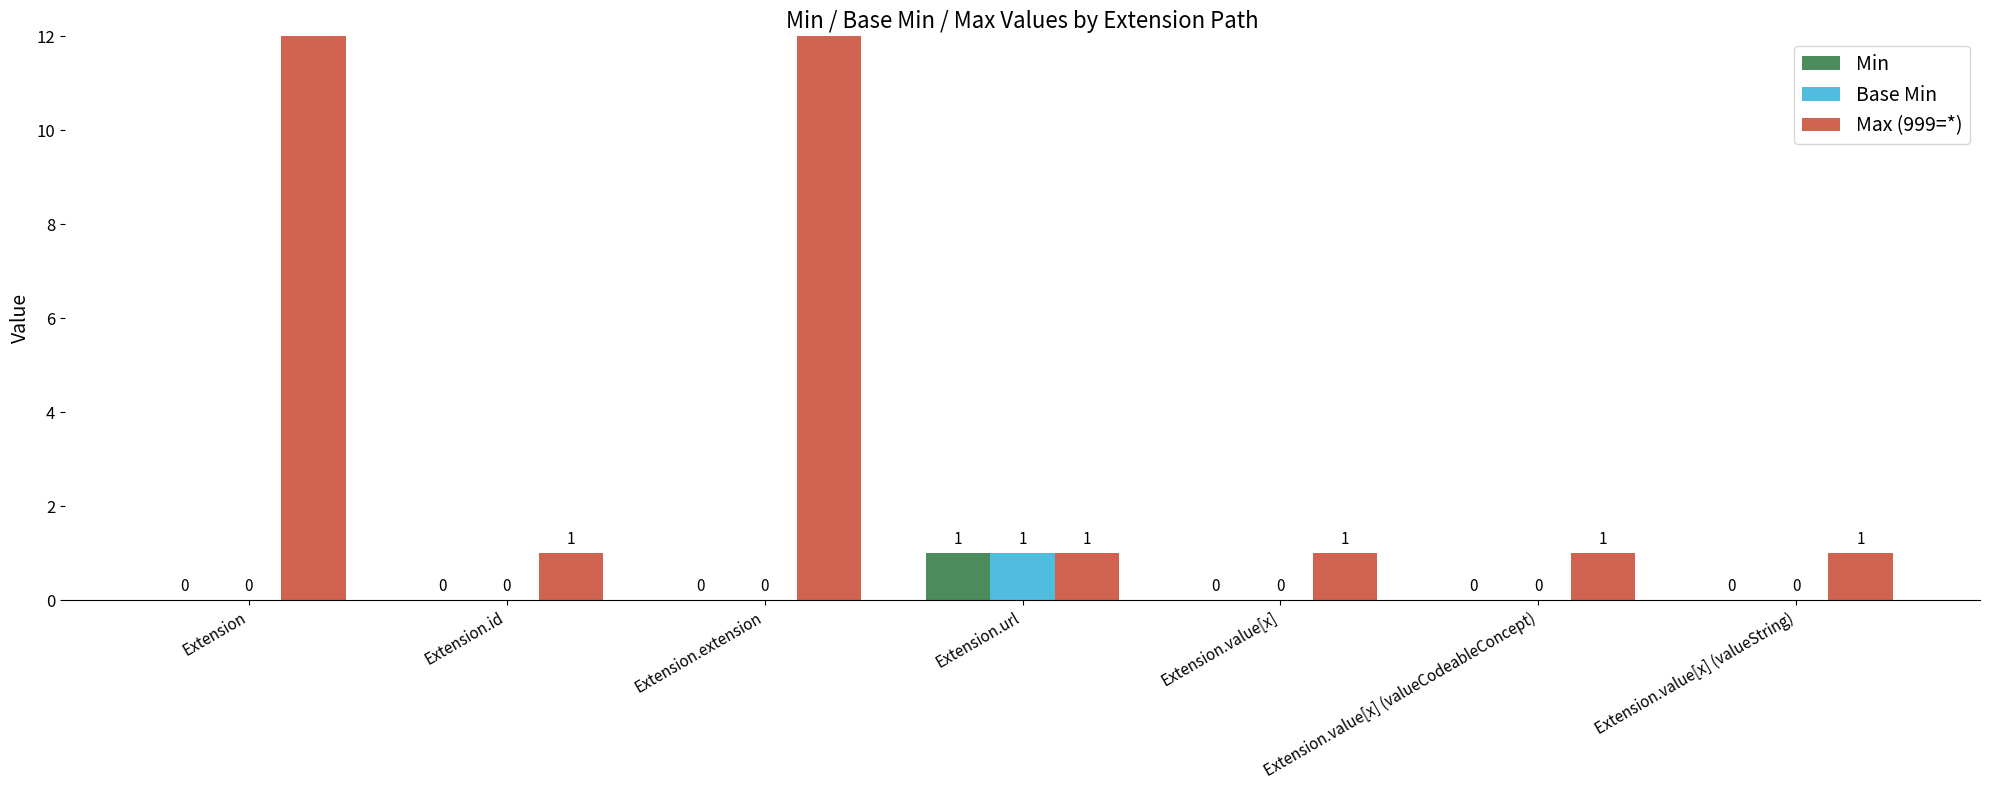

How many positive values does the Min series have?

1